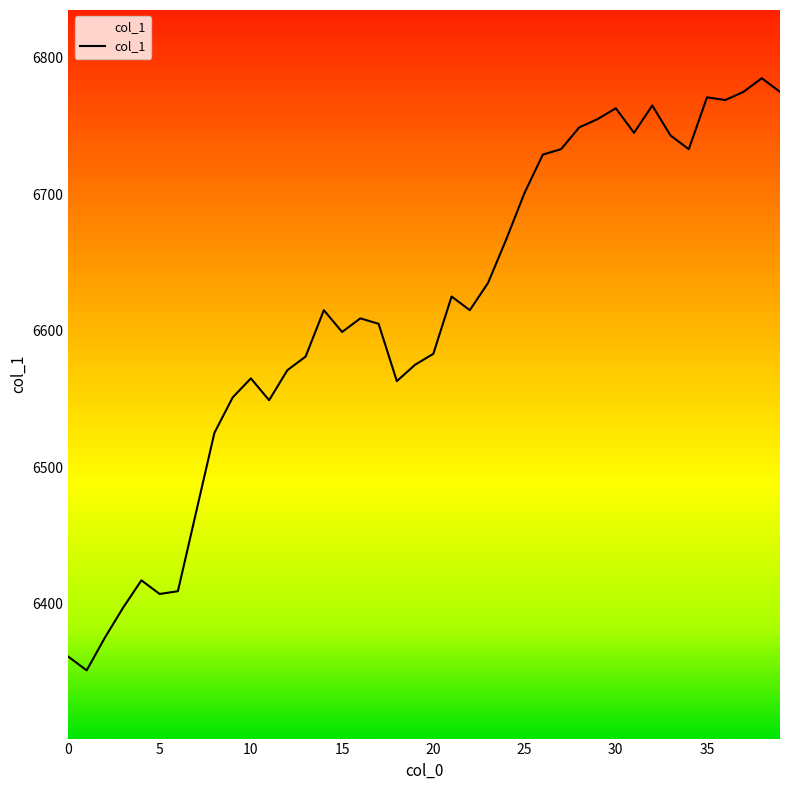

Which label corresponds to the largest value in the chart?

38